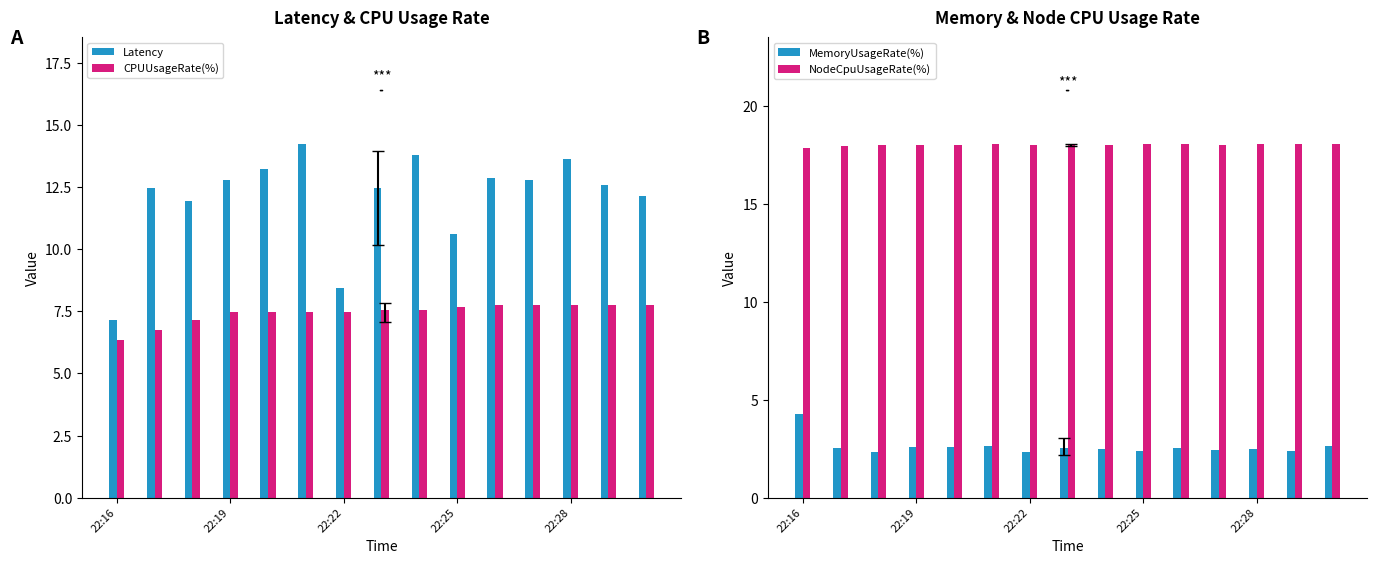

Which series has the largest total across all categories?

NodeCpuUsageRate(%)